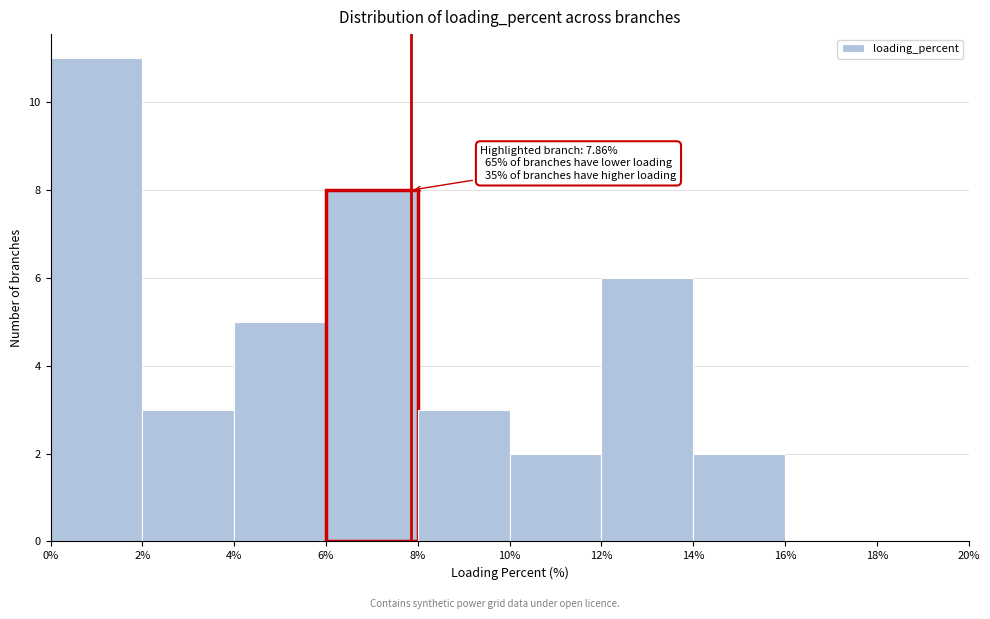

Over which range of the x-axis is the bar tallest?

0% to 2%